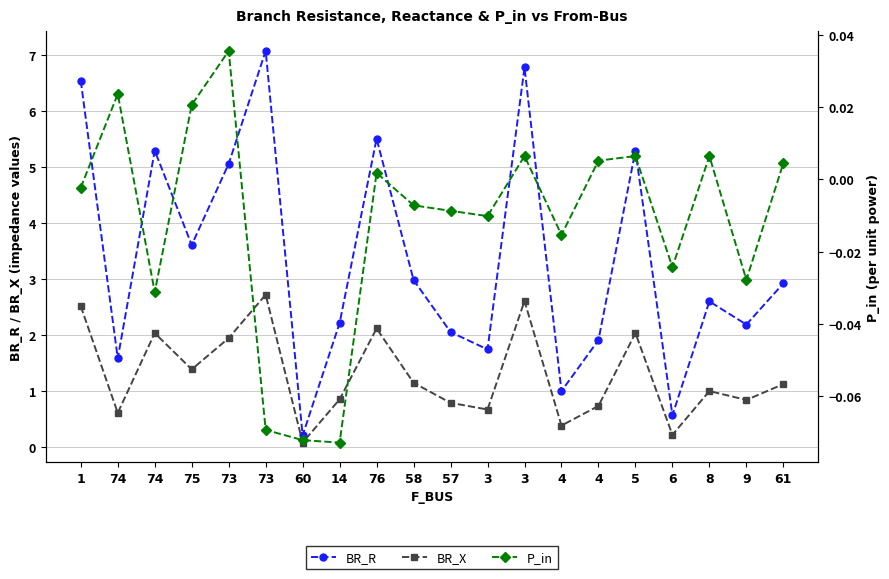

What is the value of the P_in point at the 8th from the left?

-0.1